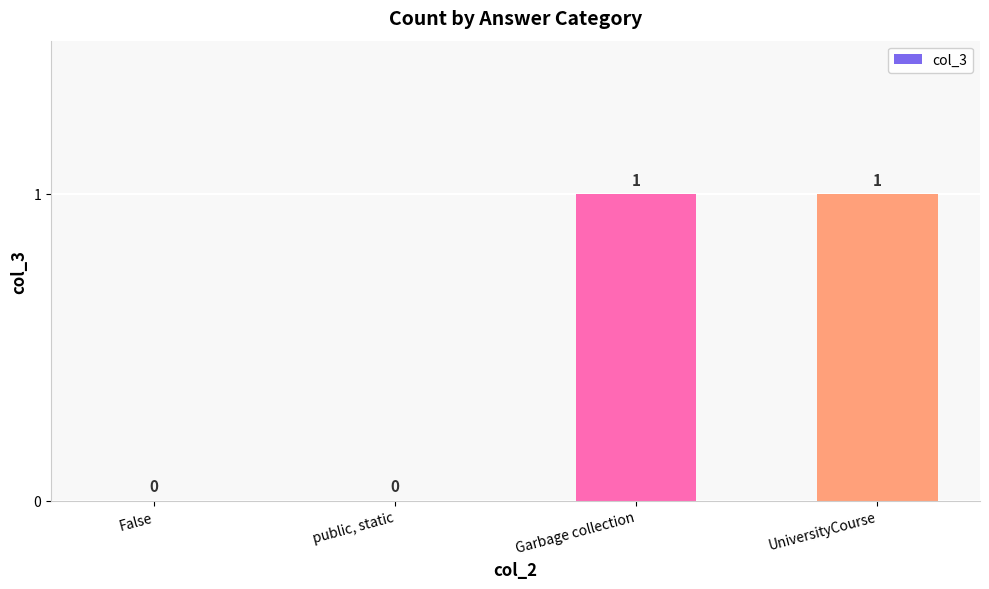

Reading left to right, transcribe all the data shown in this chart.

False=0	public, static=0	Garbage collection=1	UniversityCourse=1